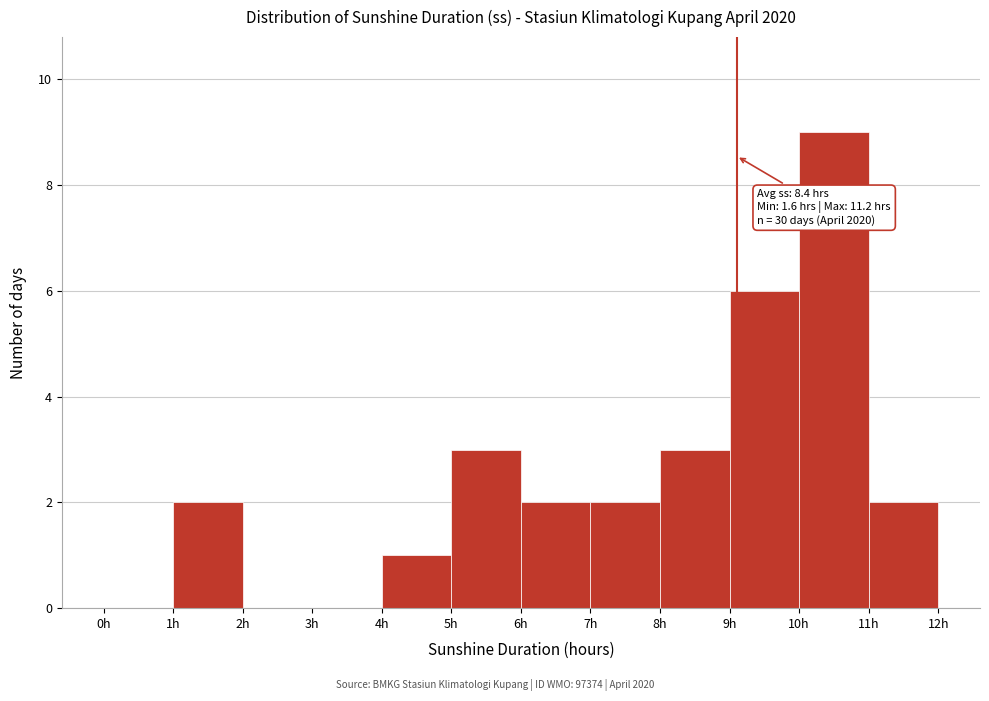

Over which range of the x-axis is the bar tallest?

10 to 11